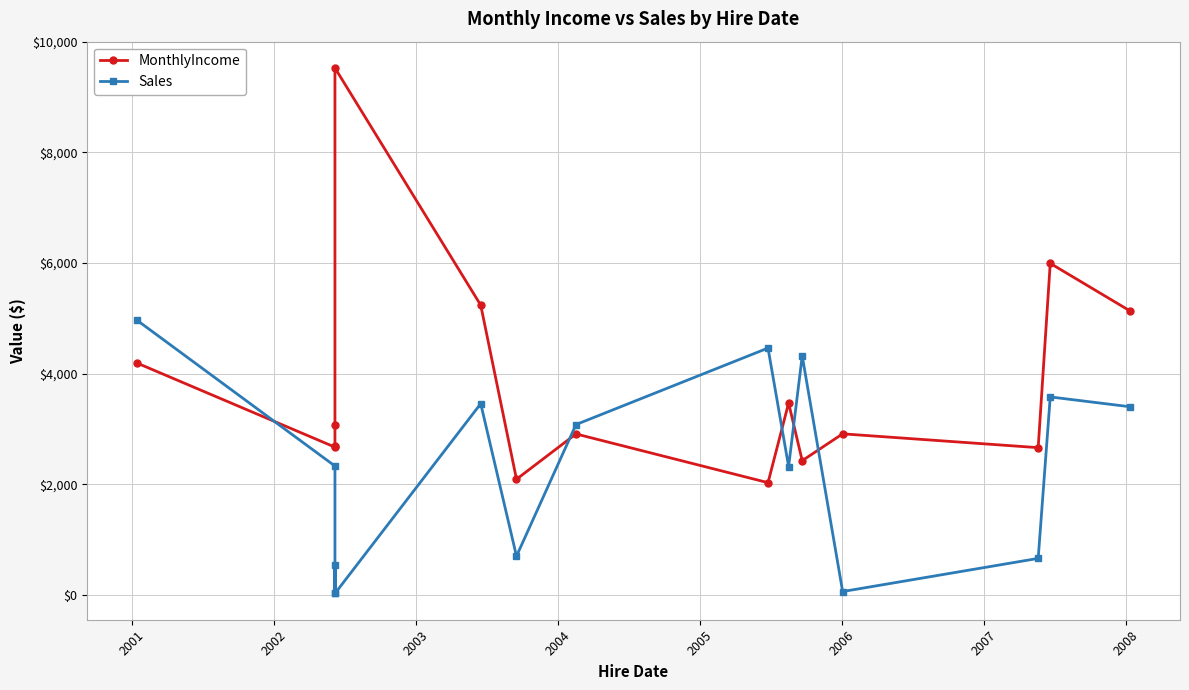

What is the difference between the maximum and second lowest values in the MonthlyIncome series?

7436.0